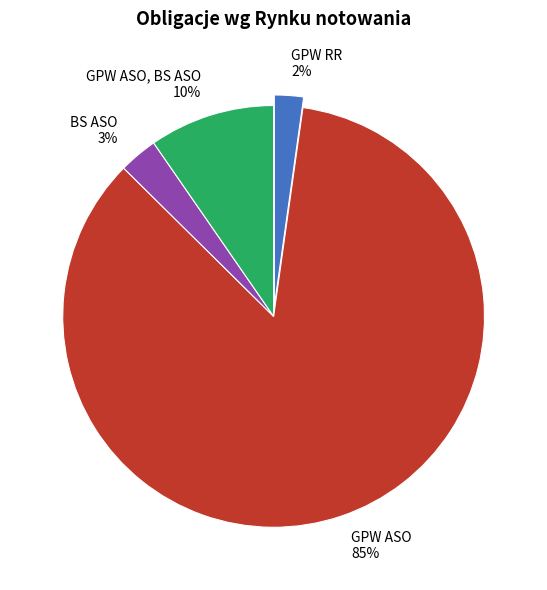

What percentage is the GPW RR slice, to the nearest percent?

2%